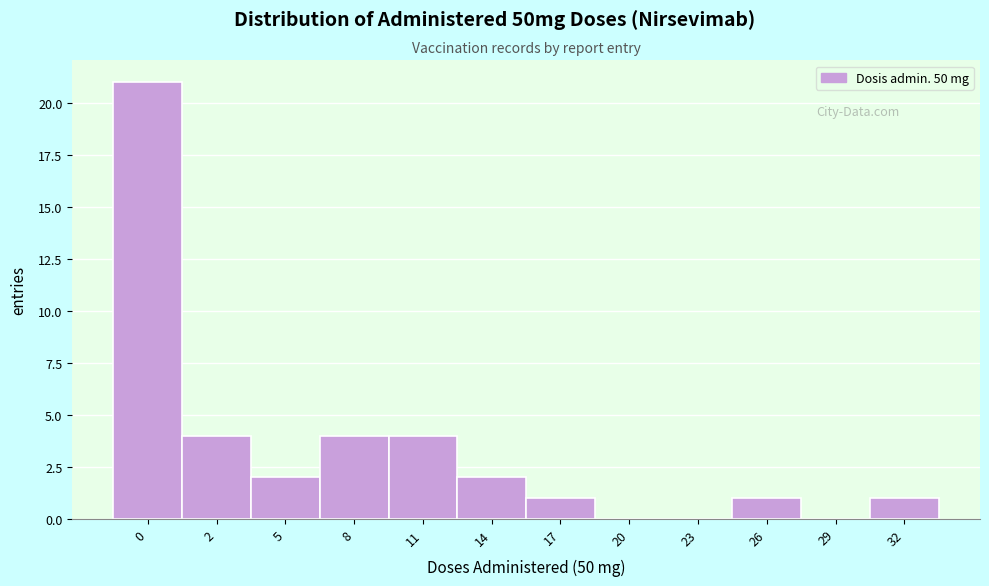

Reading left to right, what are all the values shown in this chart?

0=21	2=4	5=2	8=4	11=4	14=2	17=1	20=0	23=0	26=1	29=0	32=1